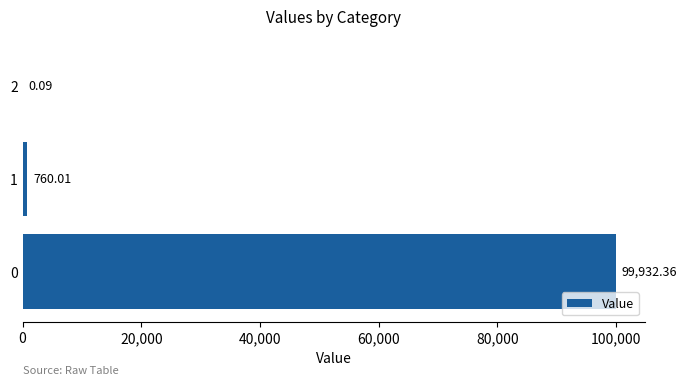

What is the change in value from 0 to 2?

-99932.3